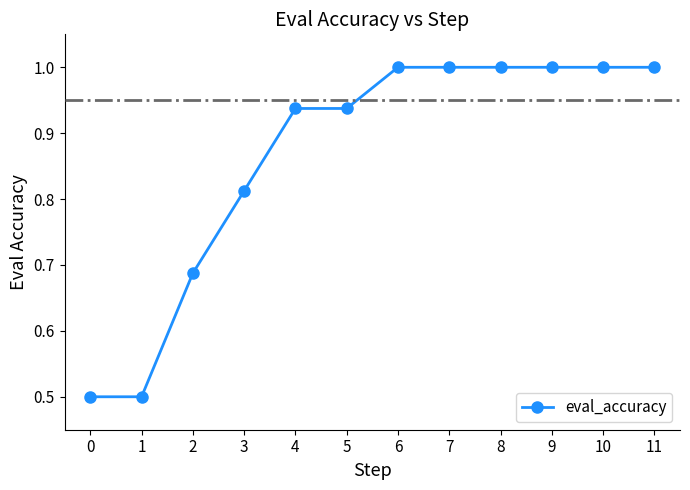

What is the value of the 8th point from the left?

1.0